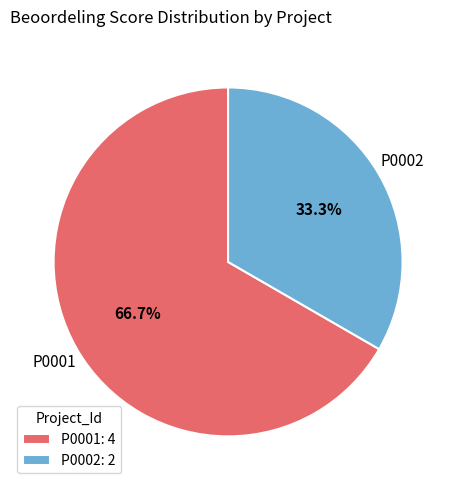

Count the number of slices in the pie.

2